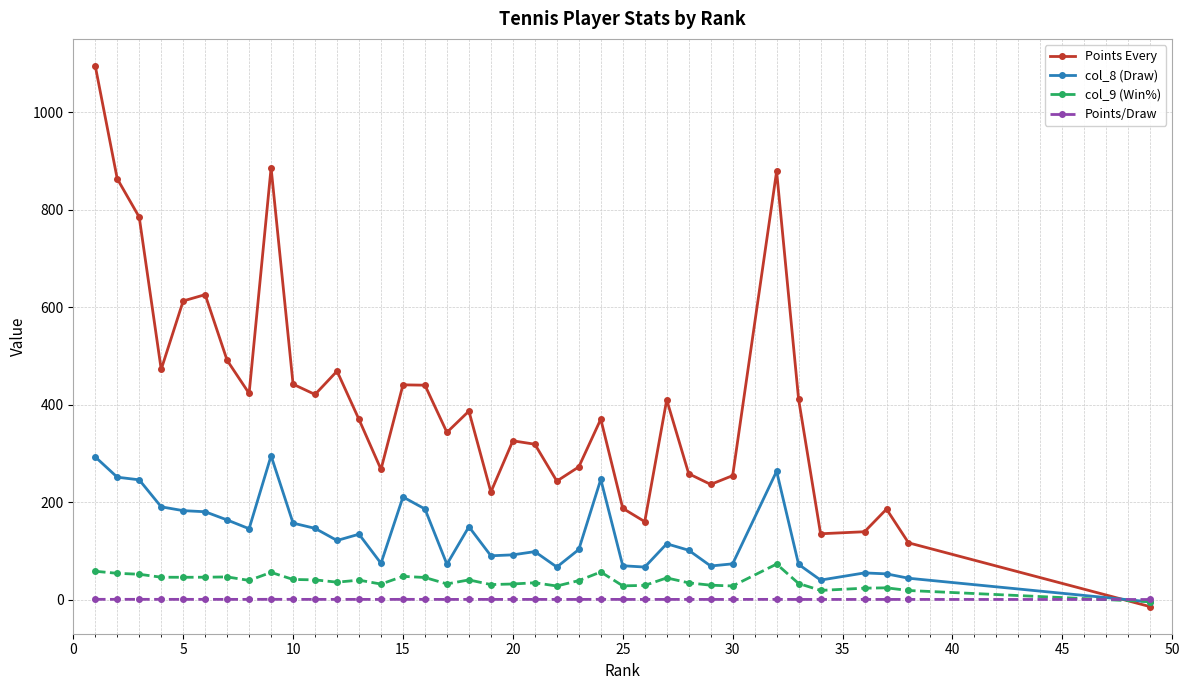

Does the chart display data point markers on the line(s)?

Yes